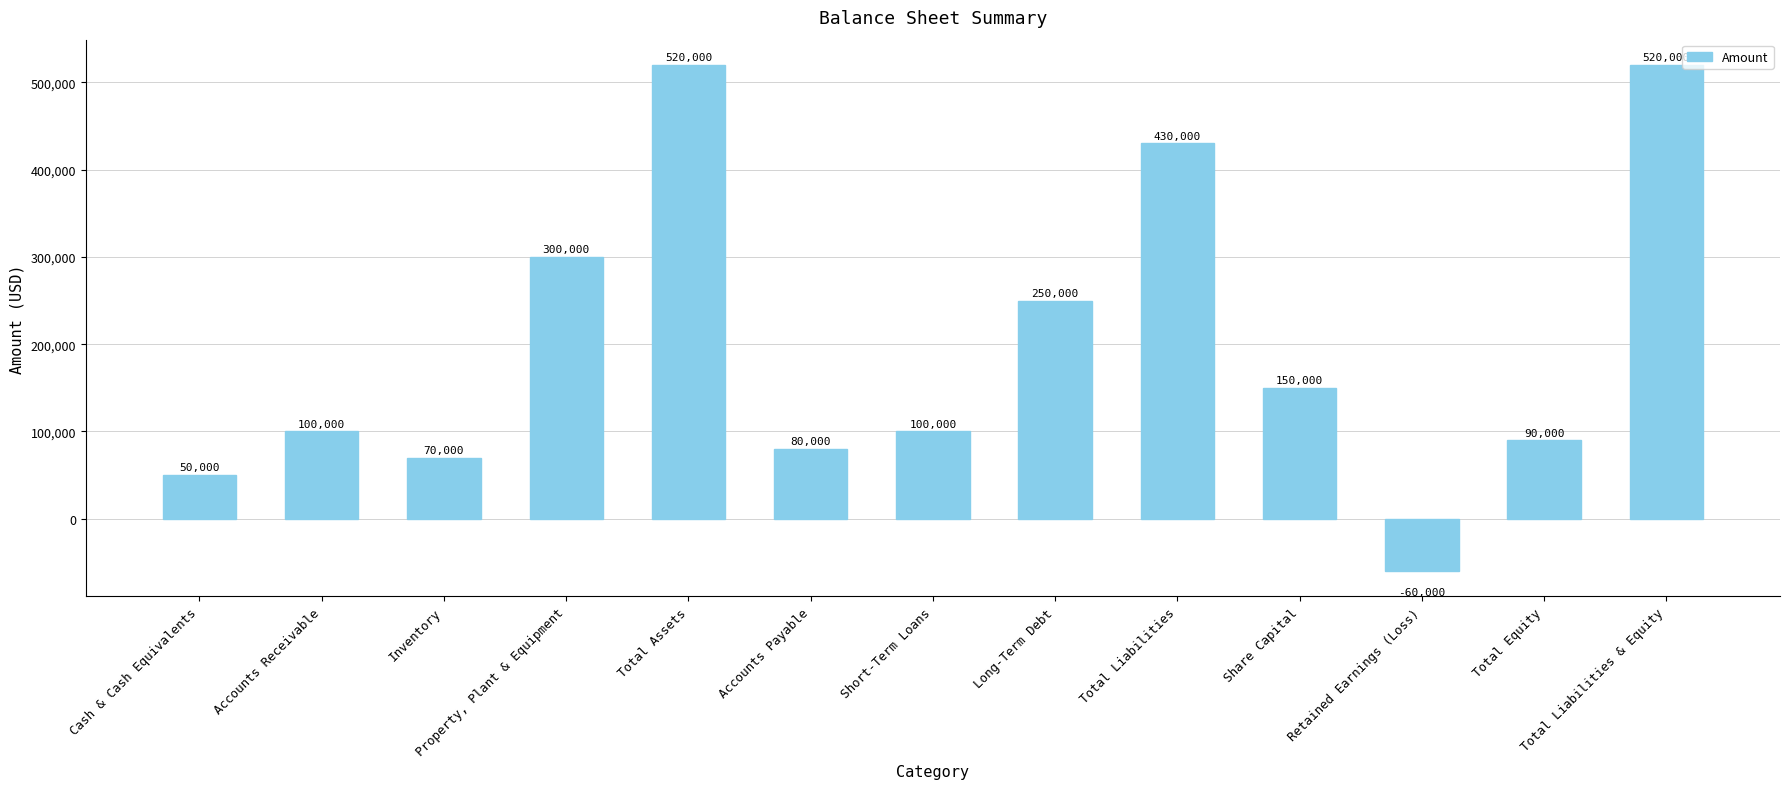

At which label is the value closest to 230000?

Long-Term Debt